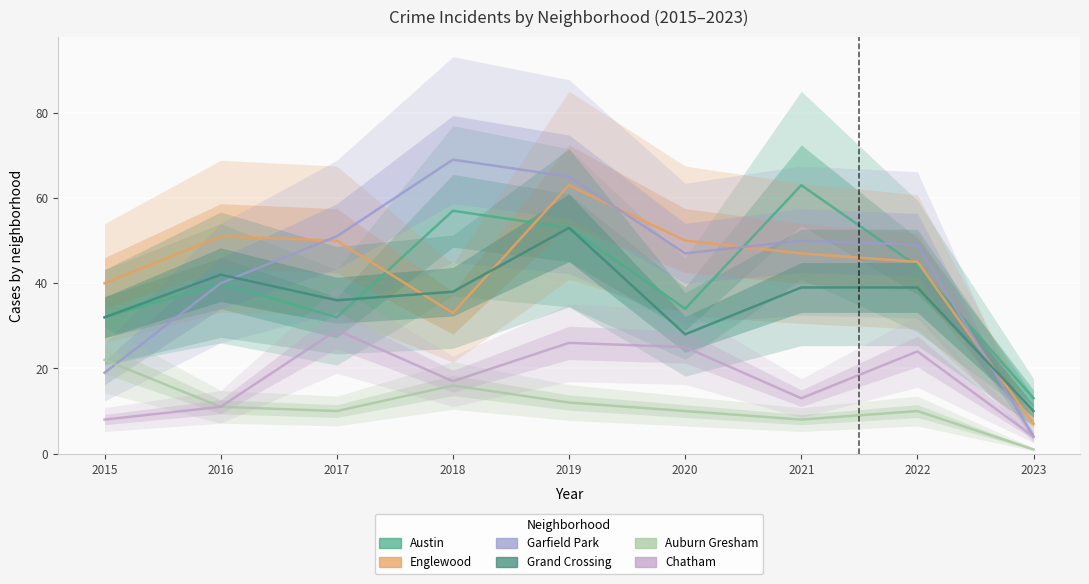

Reading left to right, extract all data points from this chart.

Austin: 32	40	32	57	53	34	63	44	13
Englewood: 40	51	50	33	63	50	47	45	7
Garfield Park: 19	40	51	69	65	47	50	49	4
Grand Crossing: 32	42	36	38	53	28	39	39	10
Auburn Gresham: 22	11	10	16	12	10	8	10	1
Chatham: 8	11	29	17	26	25	13	24	4